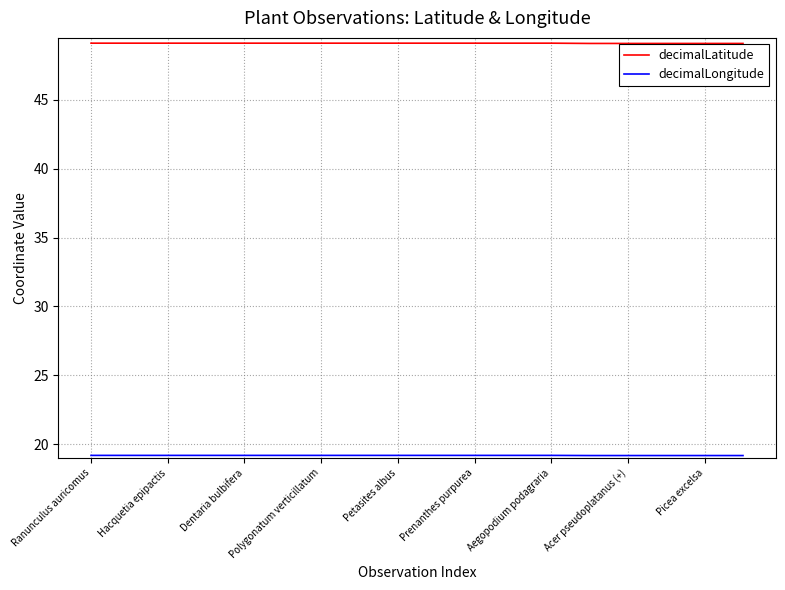

Which series has the largest total across all categories?

decimalLatitude